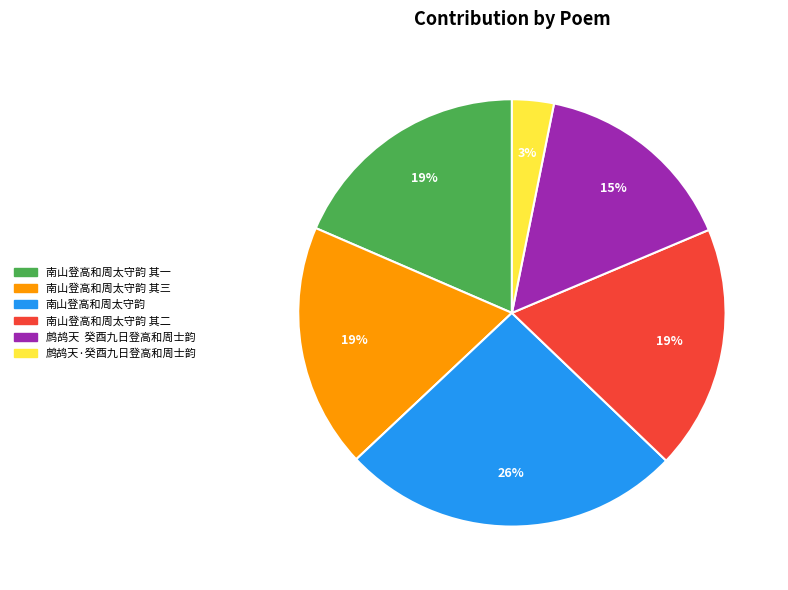

To the nearest percent, what is the average slice percentage?

17%